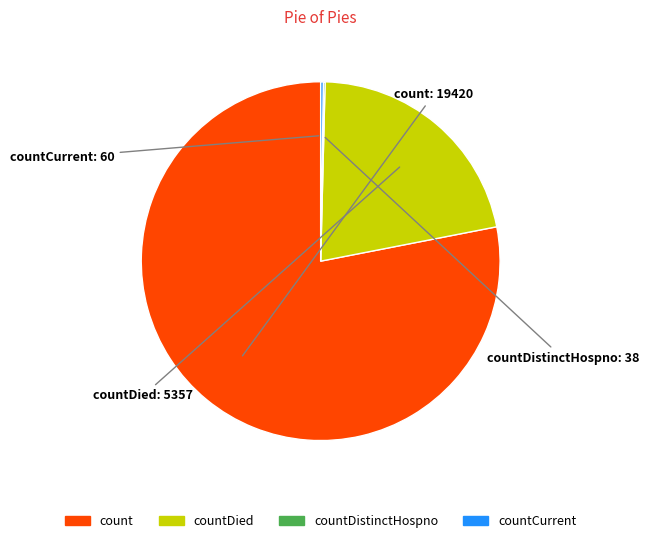

Is there any slice that represents more than half of the pie?

Yes